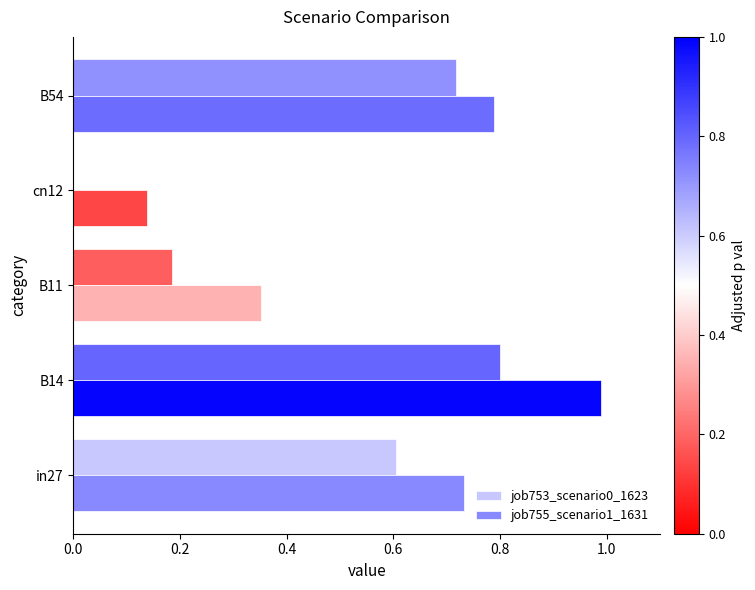

What is the greatest value displayed?

1.0